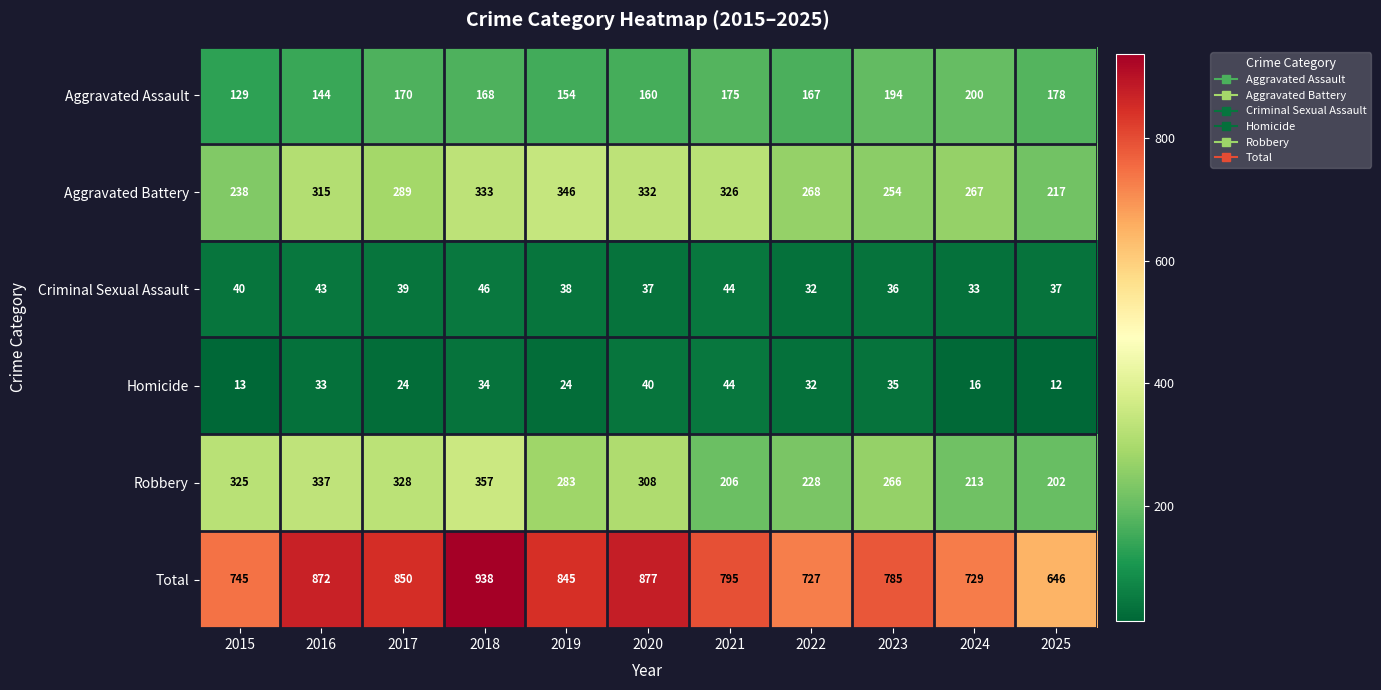

What is the maximum value shown in the chart?

938